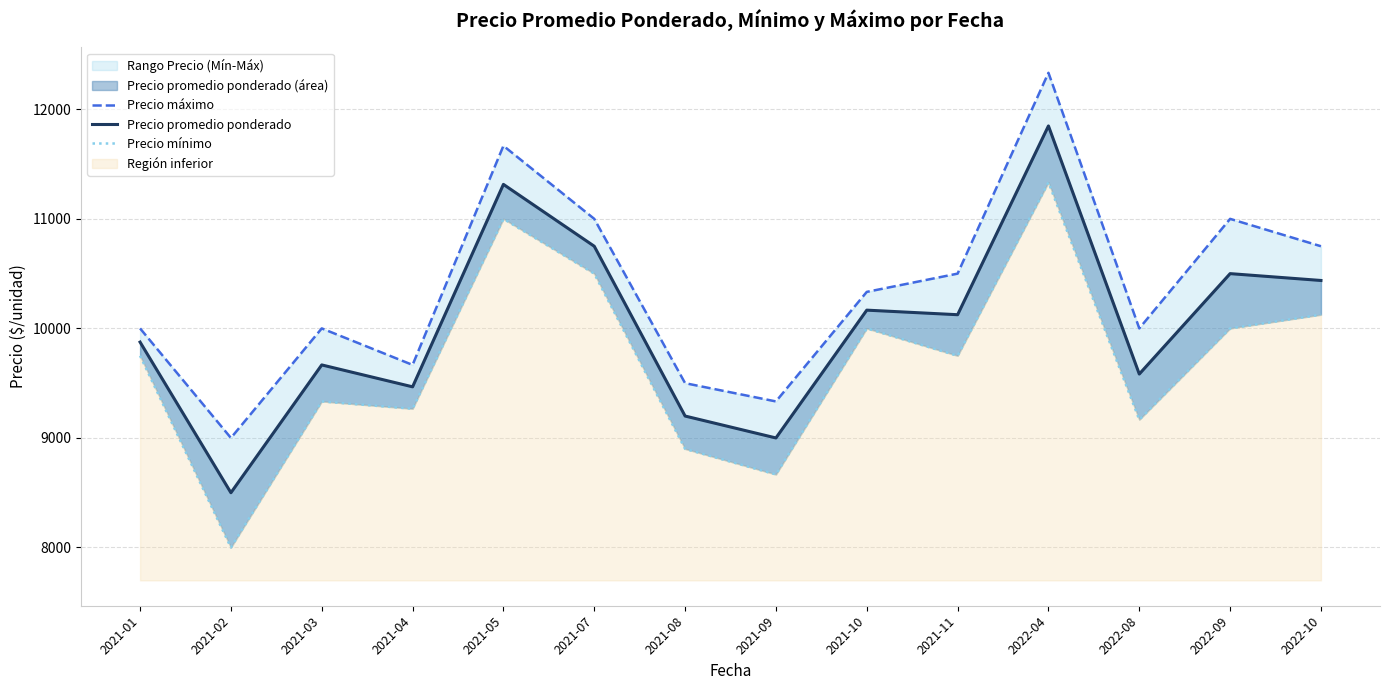

Rank the series at 2021-10 from lowest to highest value.

Precio mínimo, Precio promedio ponderado, Precio máximo